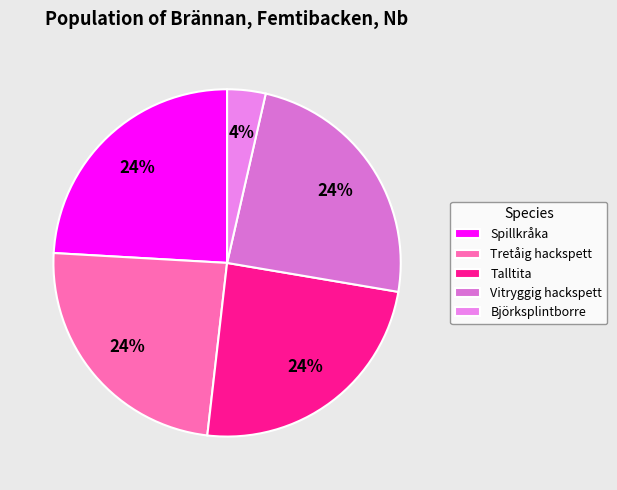

How many slices are in this pie chart?

5